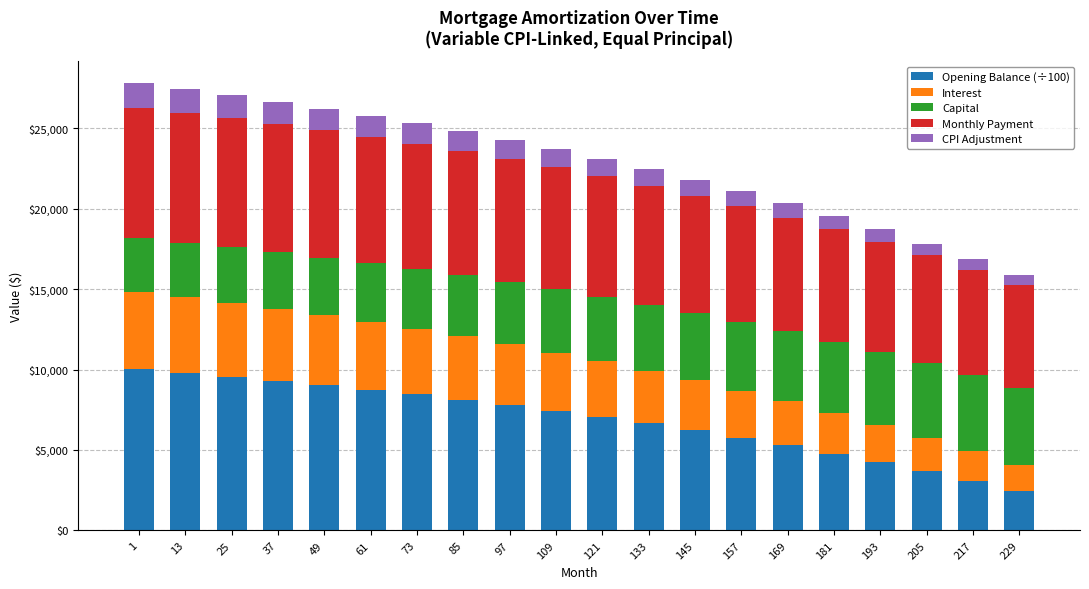

What is the lowest value of the Opening Balance (÷100) series?

2452.0